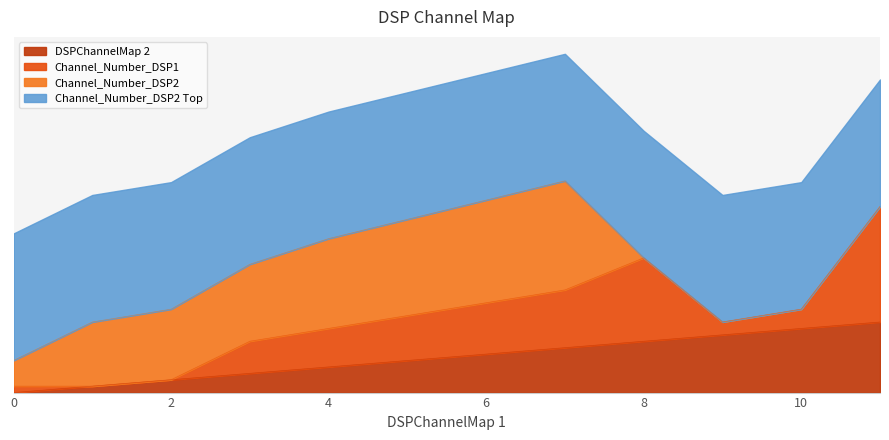

Is the value of Channel_Number_DSP1 at 3 greater than the value of Channel_Number_DSP2 at 4?

No